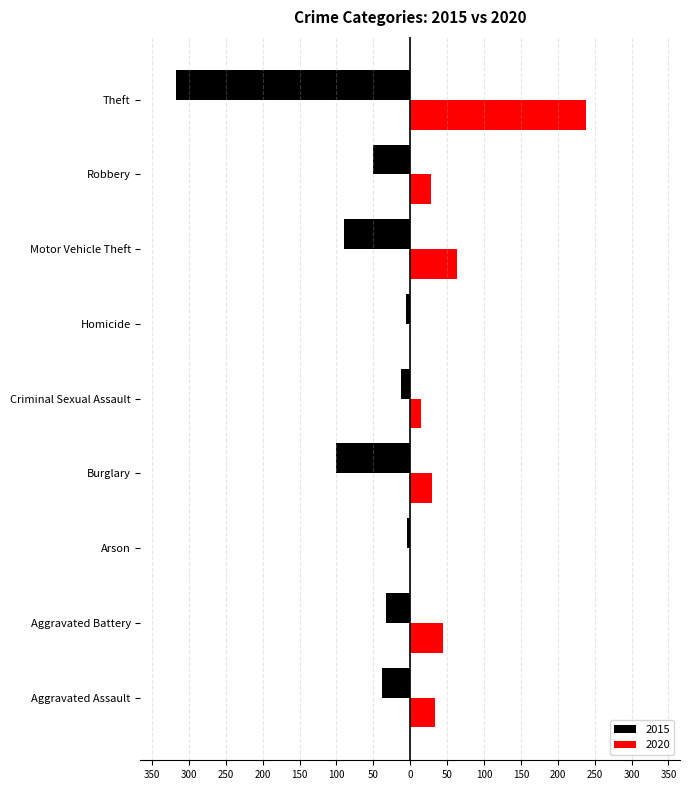

What is the label of the 2nd bar from the right?

Robbery